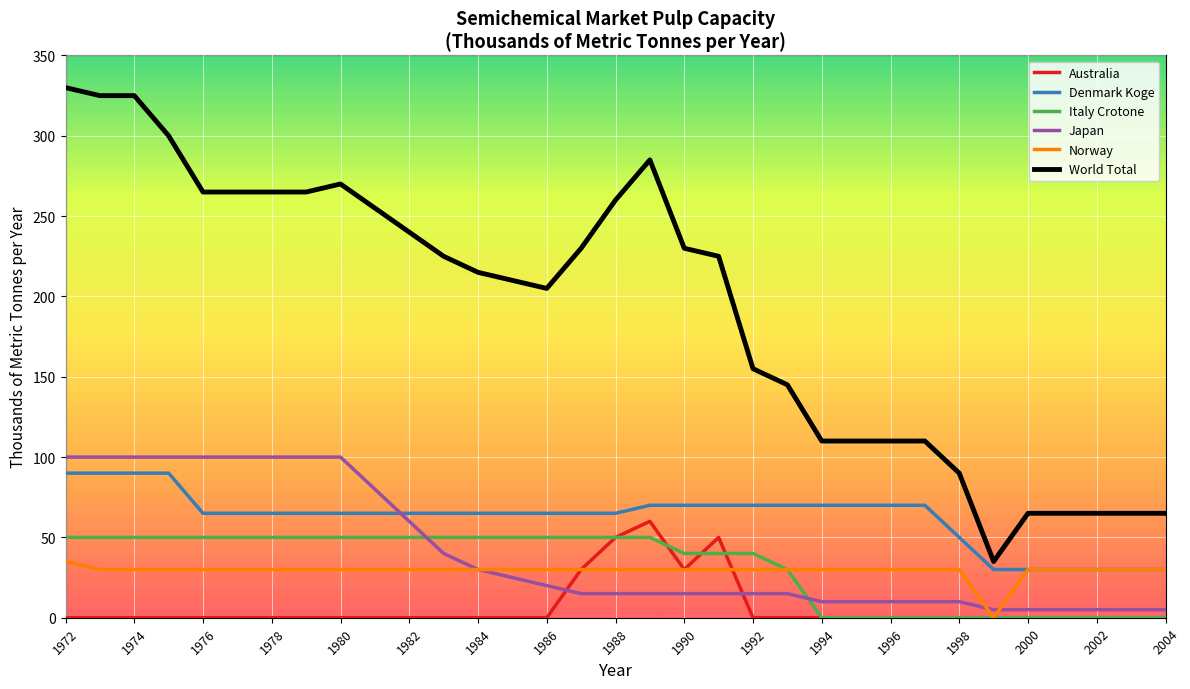

Rank the series by their maximum value, from lowest to highest.

Norway, Italy Crotone, Australia, Denmark Koge, Japan, World Total